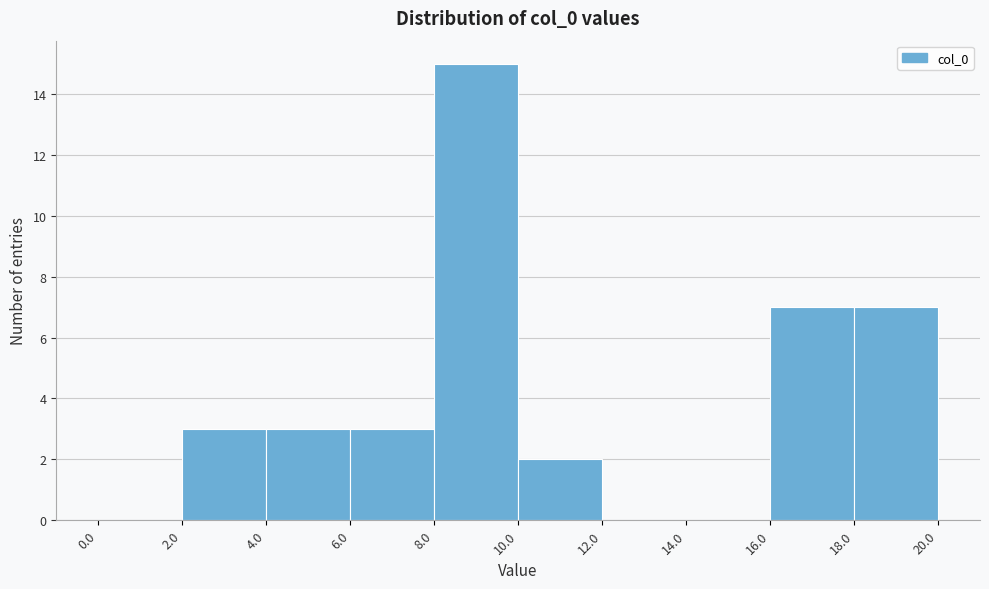

Reading left to right, list every bar in this chart as the range it spans on the x-axis followed by its height. The values are not printed on the chart, so give them approximately, as read against the axis.

0.0 to 2.0: 0
2.0 to 4.0: 3
4.0 to 6.0: 3
6.0 to 8.0: 3
8.0 to 10.0: 15
10.0 to 12.0: 2
12.0 to 14.0: 0
14.0 to 16.0: 0
16.0 to 18.0: 7
18.0 to 20.0: 7